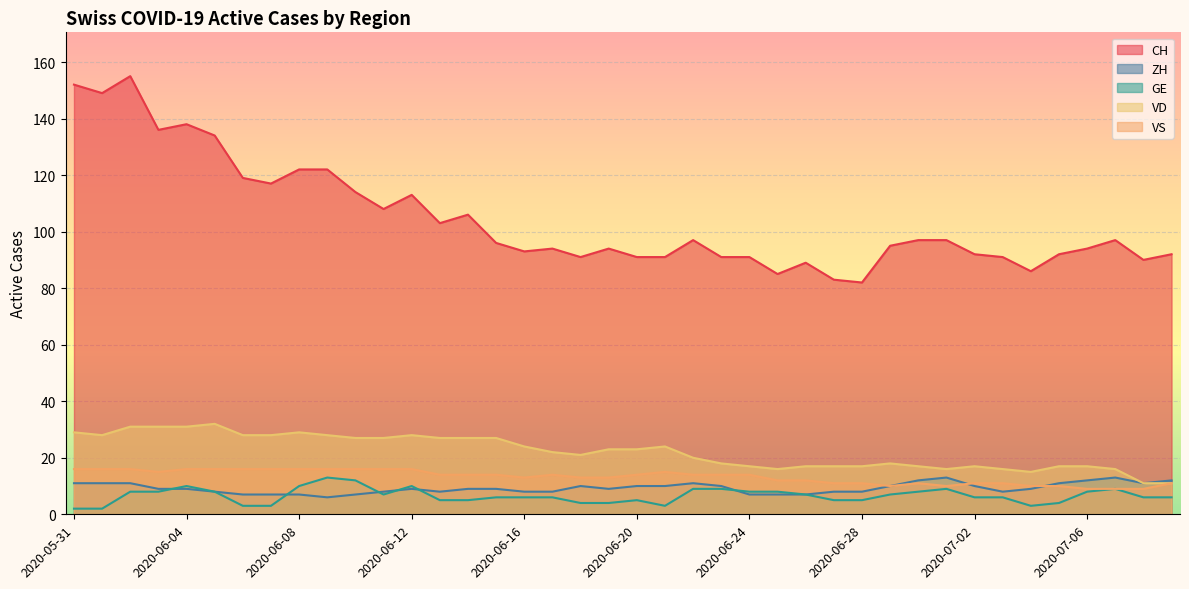

How many lines are shown in the chart?

5